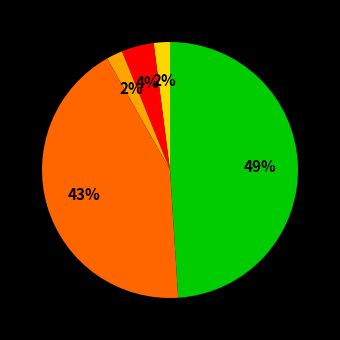

Is there any slice that represents more than half of the pie?

No